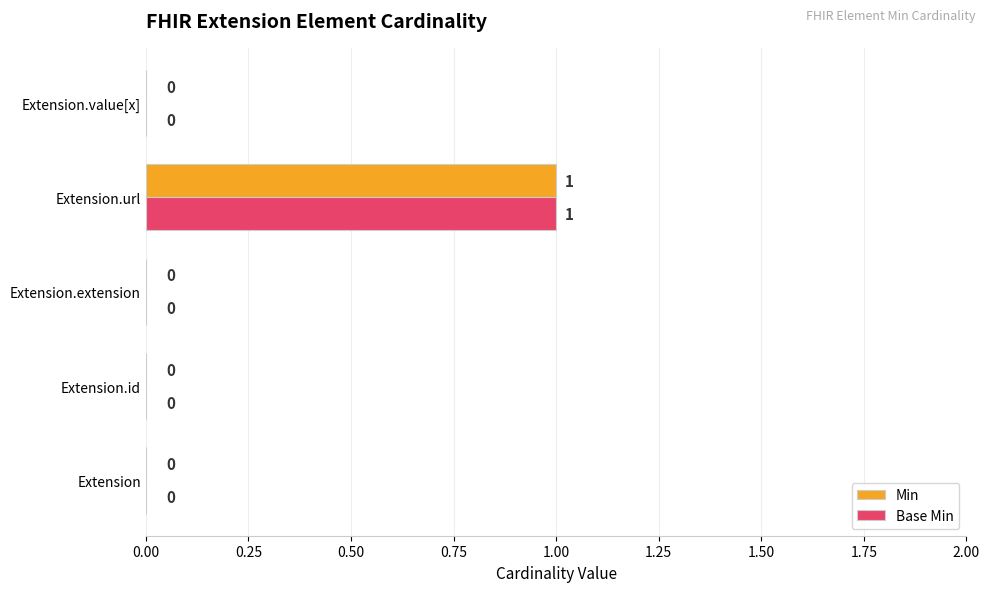

The value of Min at Extension is 0. True or false?

True